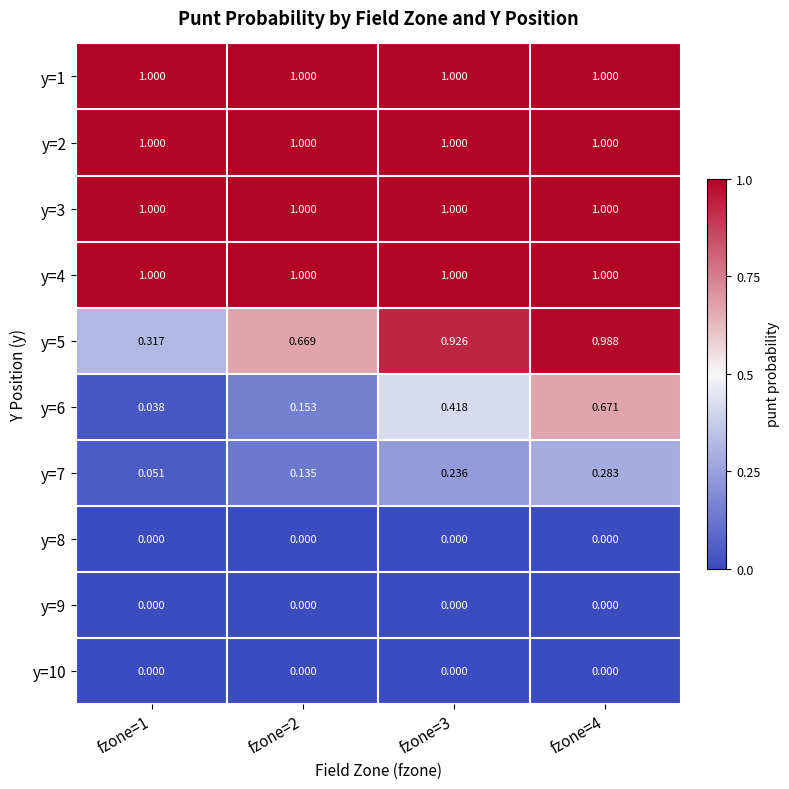

What is the difference between the highest and lowest values at fzone=4?

1.0